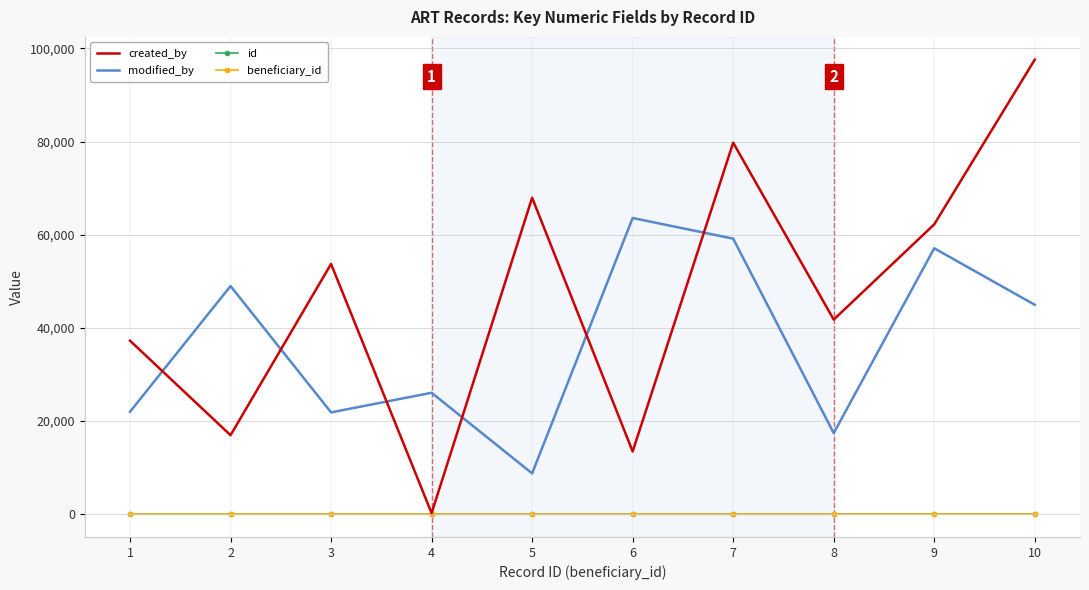

Reading right to left, transcribe all the data shown in this chart.

created_by: 97583	62225	41778	79747	13475	67939	233	53724	16966	37246
modified_by: 44958	57089	17410	59155	63585	8769	26075	21862	48984	21995
id: 10	9	8	7	6	5	4	3	2	1
beneficiary_id: 10	9	8	7	6	5	4	3	2	1